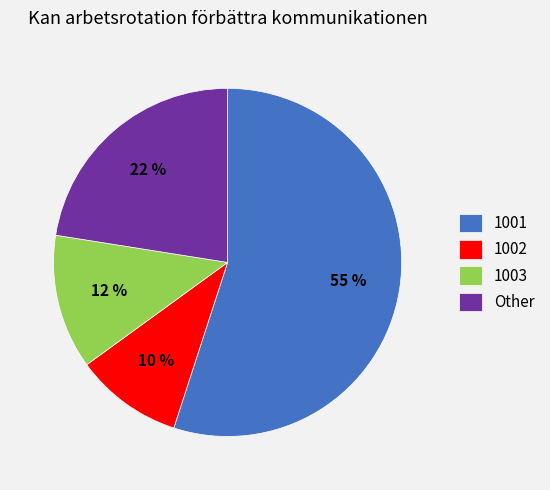

How many slices are in this pie chart?

4